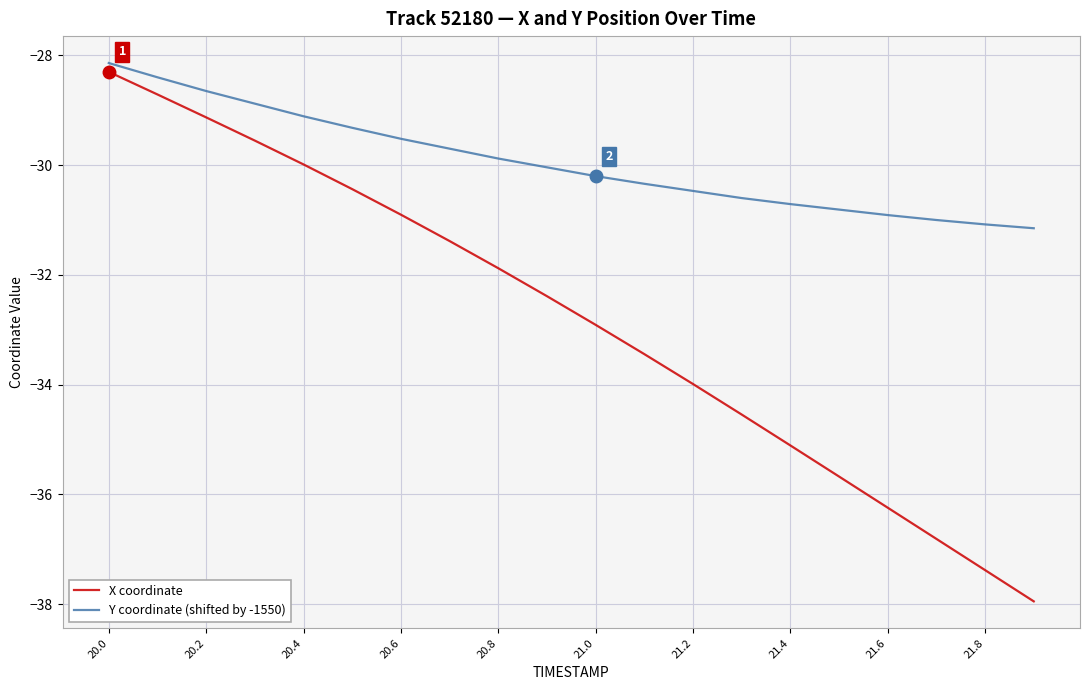

What is the difference between the maximum and minimum values in the Y coordinate (shifted by -1550) series?

3.0